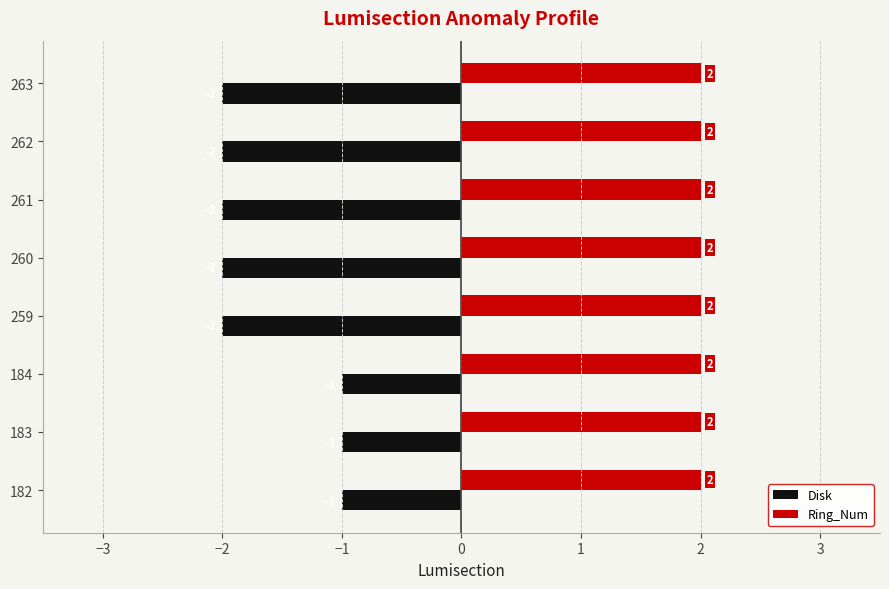

How many data points in Disk are above -2?

3